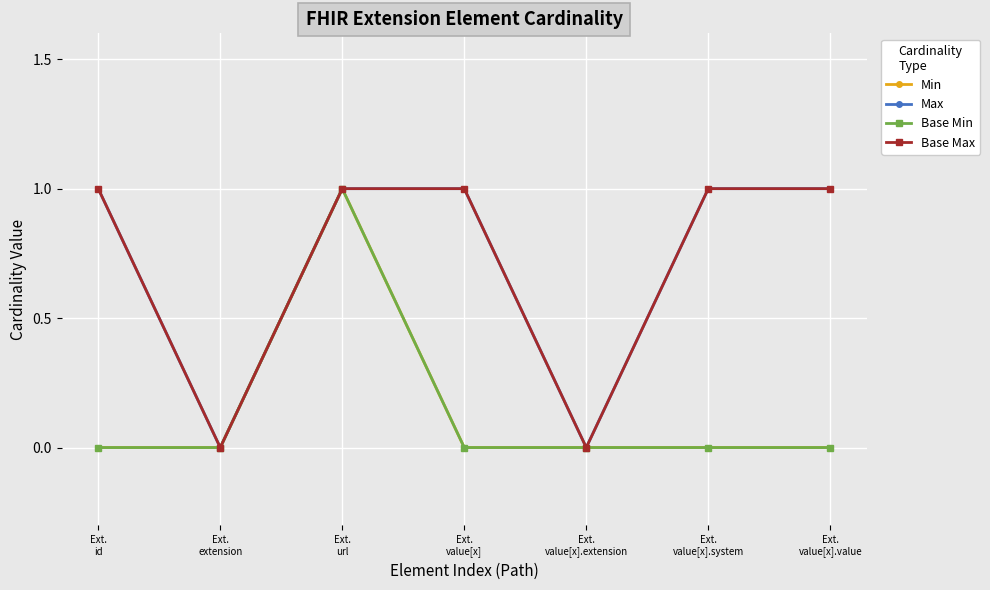

Is this an area chart (filled region under the line)?

No